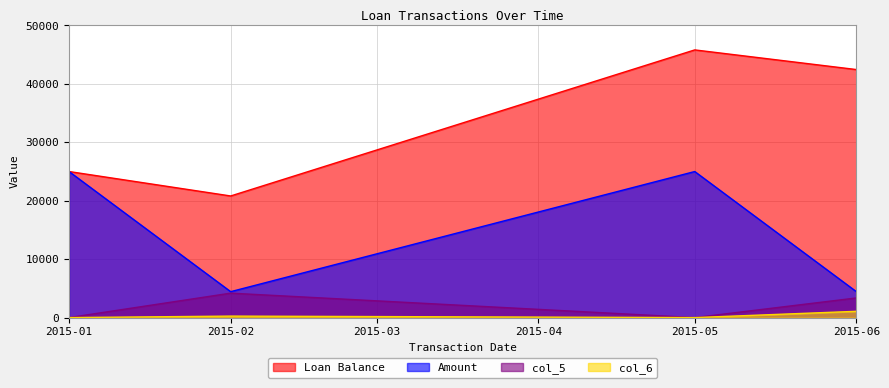

Where does the col_5 series first go above 3362?

2015-02